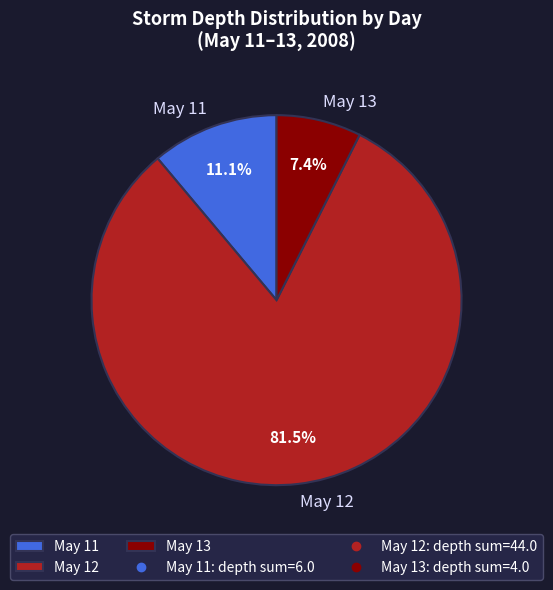

What is the smallest slice in the pie chart?

May 13